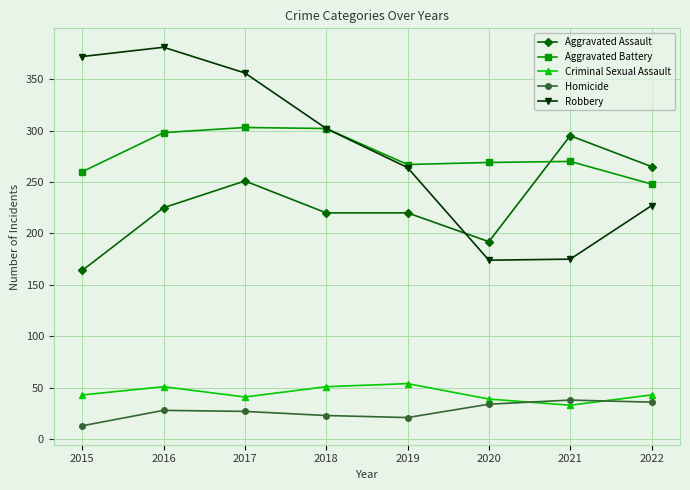

The Aggravated Battery series shows 298 at 2016. True or false?

True